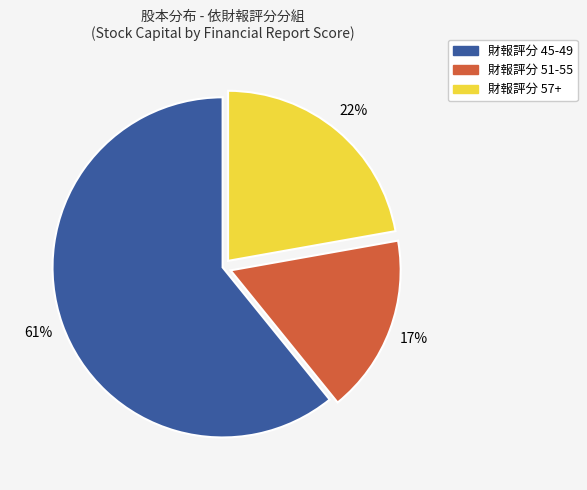

Does any single category account for the majority?

Yes